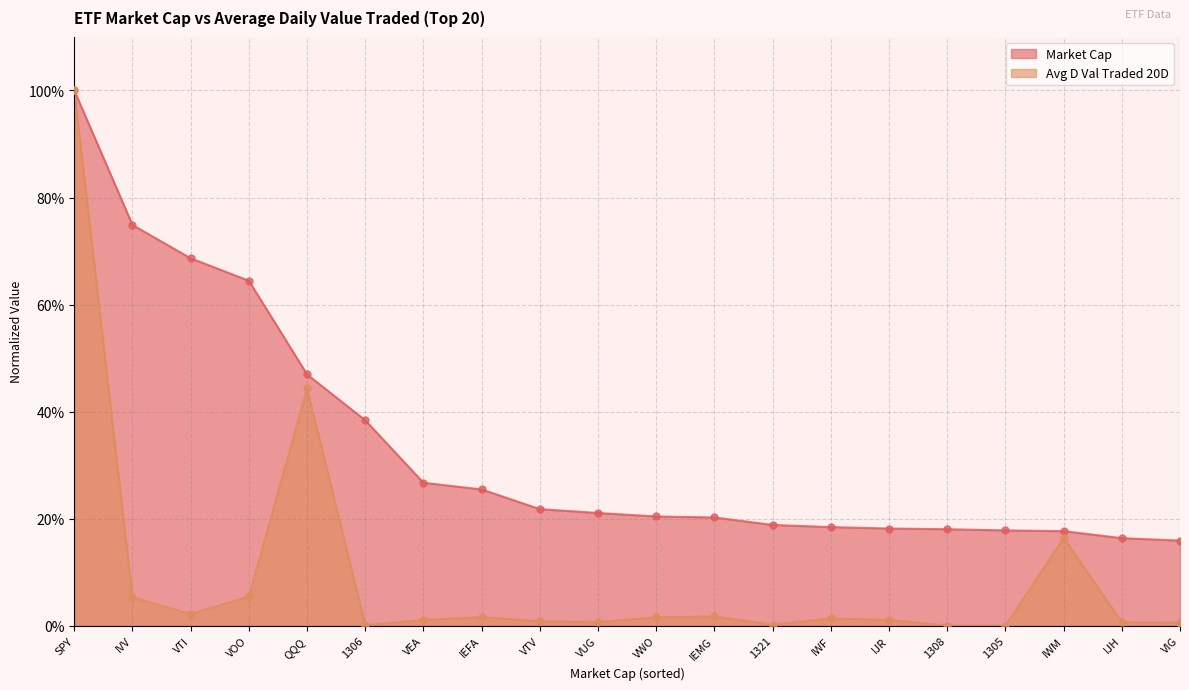

At how many categories does at least one series exceed 0?

20